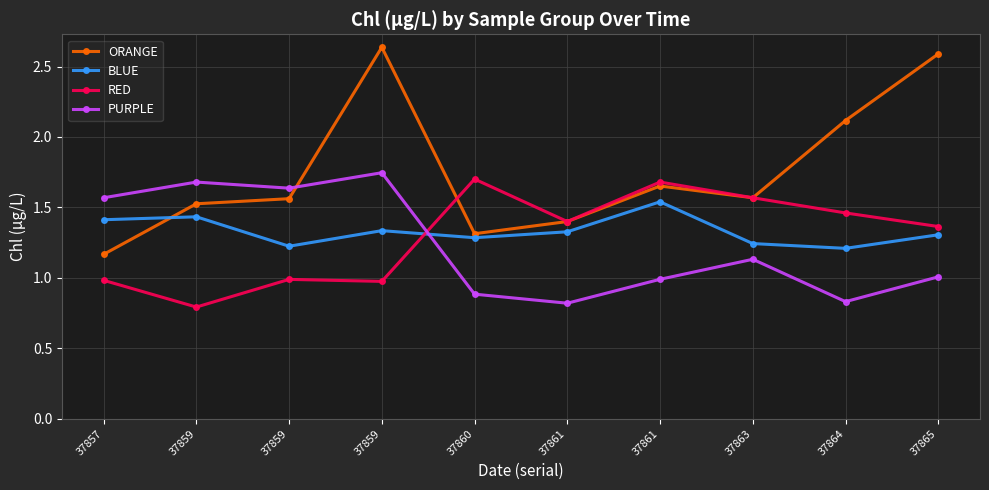

What is the sum of the BLUE values at 37861 and 37865?

2.8